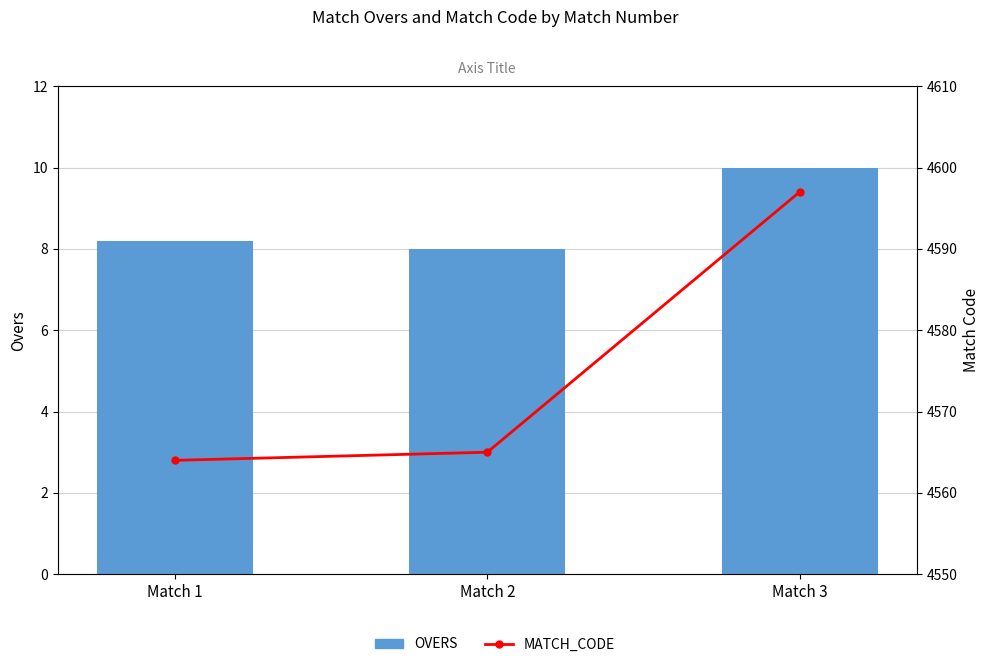

Rank the series at Match 2 from lowest to highest value.

OVERS, MATCH_CODE